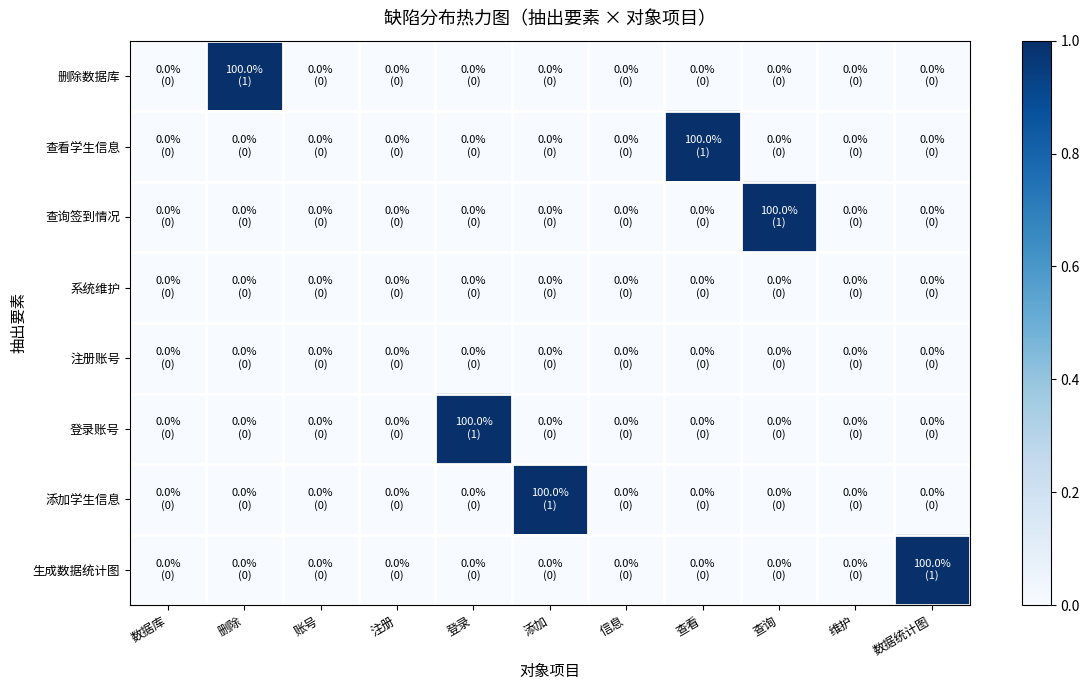

At which category does the chart reach its peak across all series?

删除